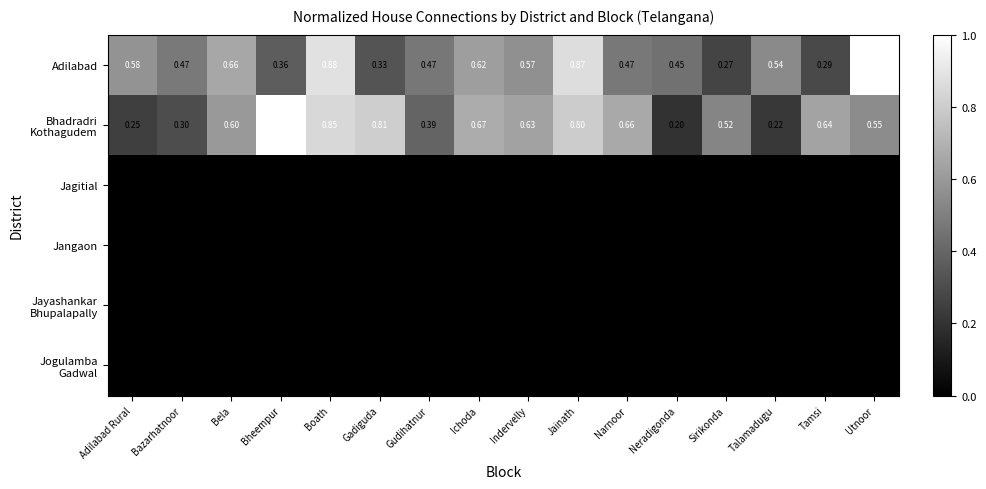

Is the value of Adilabad at Narnoor greater than the value of Jangaon at Talamadugu?

Yes